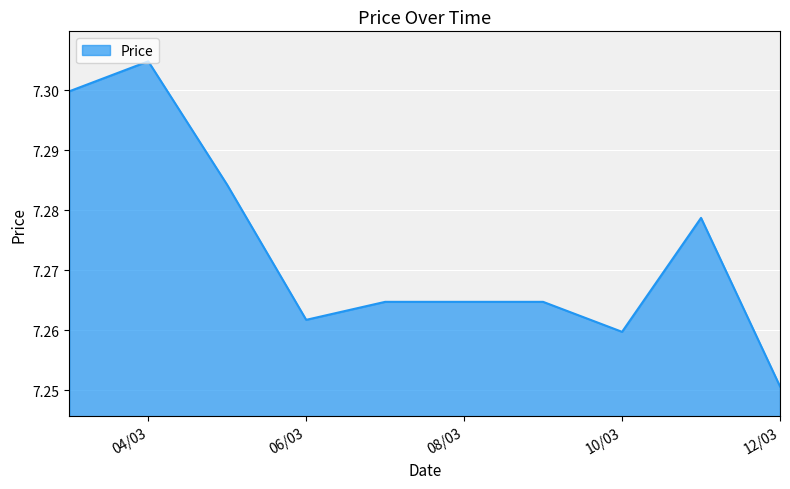

Reading left to right, extract all data points from this chart.

7.3	7.3	7.3	7.3	7.3	7.3	7.3	7.3	7.3	7.3